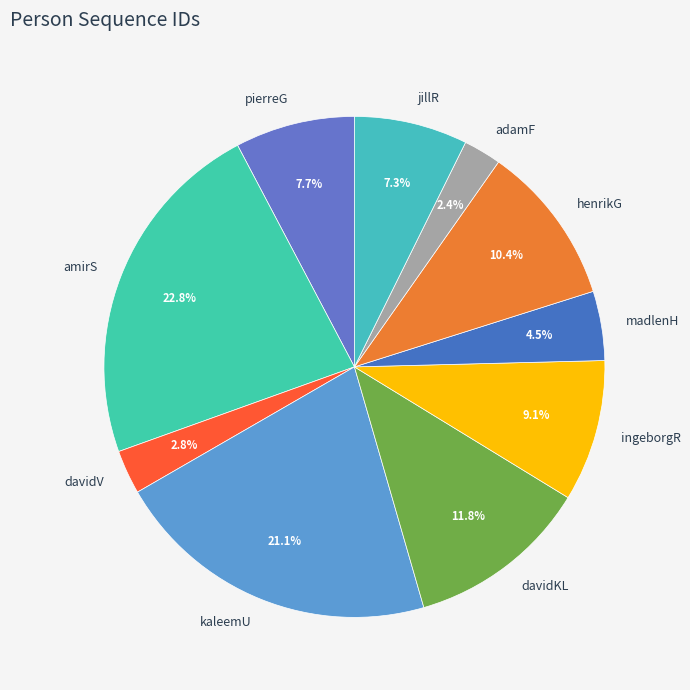

What percentage do madlenH and pierreG together represent?

12.2%